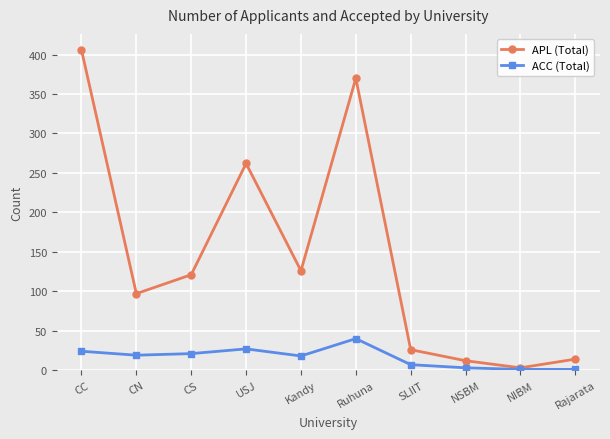

Between Ruhuna and SLIIT, which series saw the biggest shift?

APL (Total)